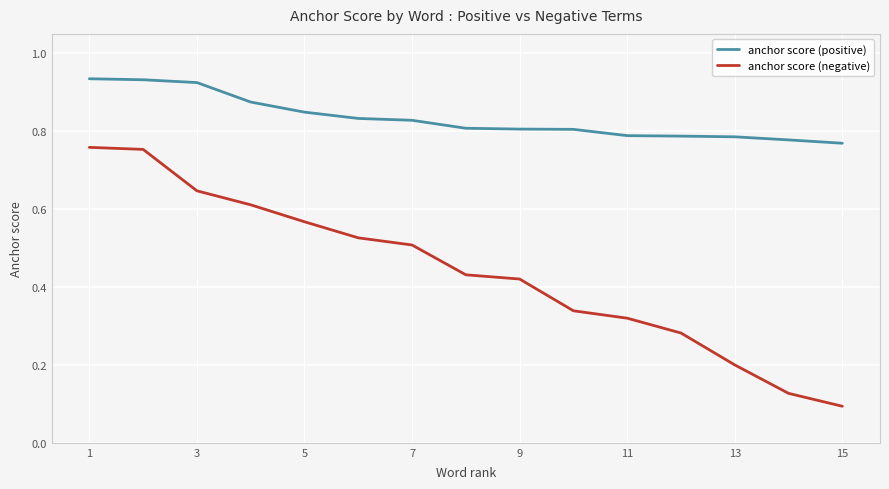

True or false: anchor score (negative) and anchor score (positive) cross at least once.

False